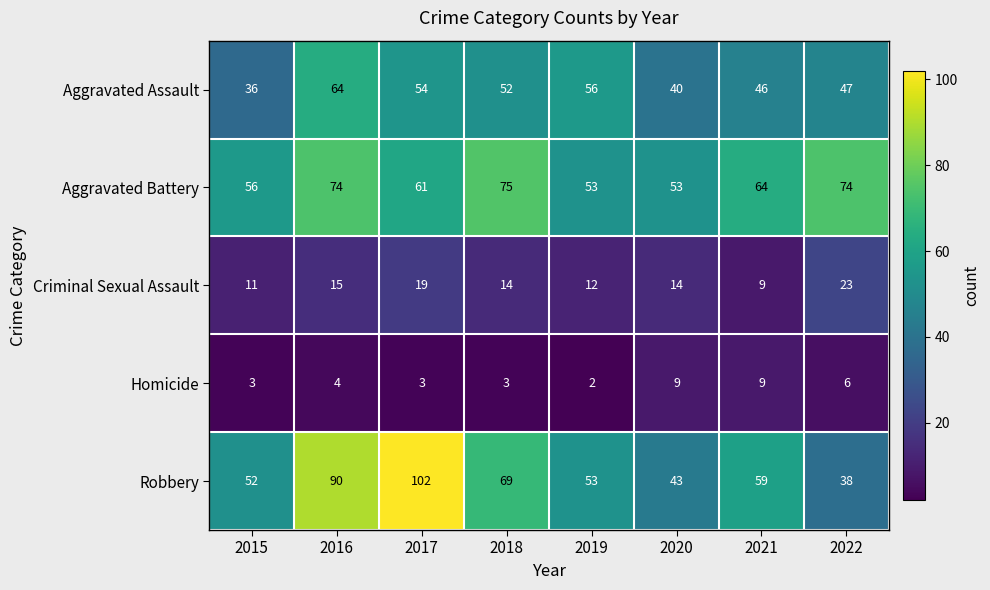

At which label is Homicide closest to 5?

2016